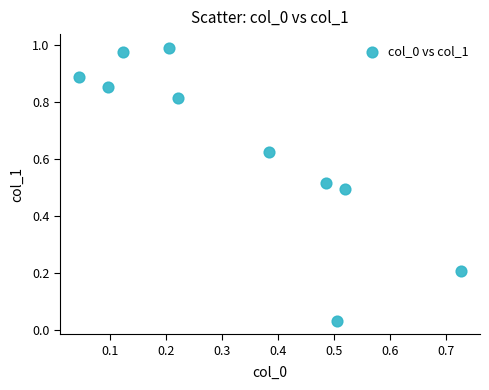

What is the range of X values (max minus min)?

0.7